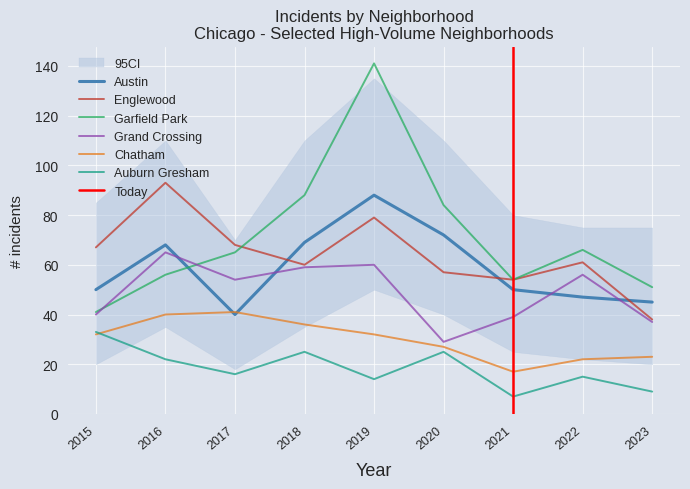

How many interior local peaks does the Chatham series have?

1